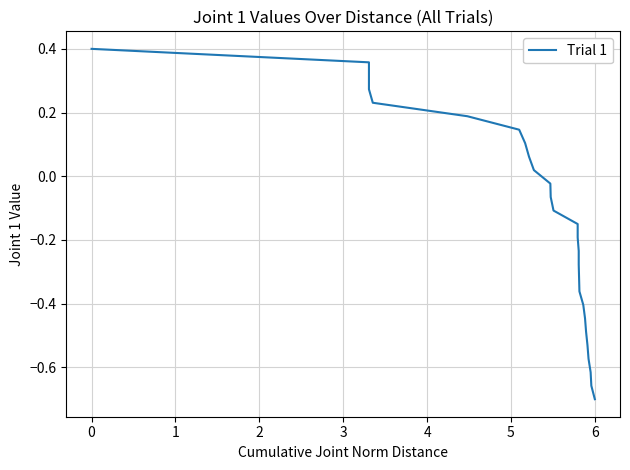

True or false: the data shows -0.2 at 12.

False